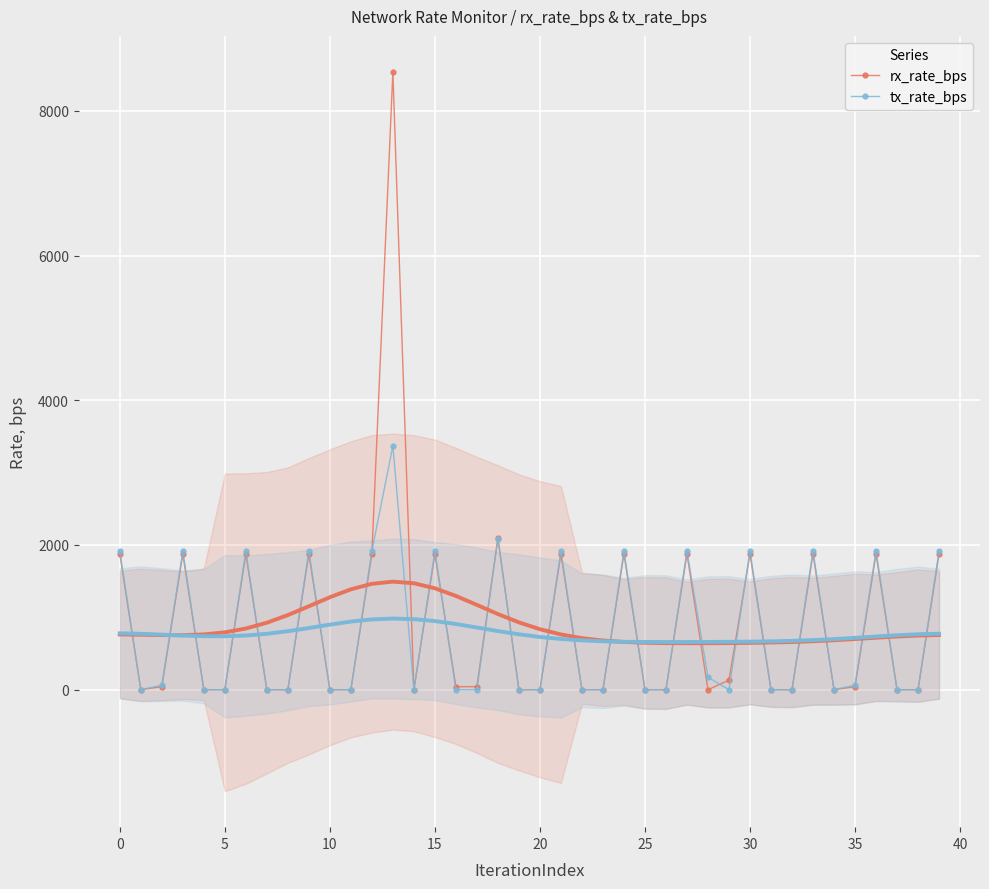

Which series has the largest total across all categories?

rx_rate_bps